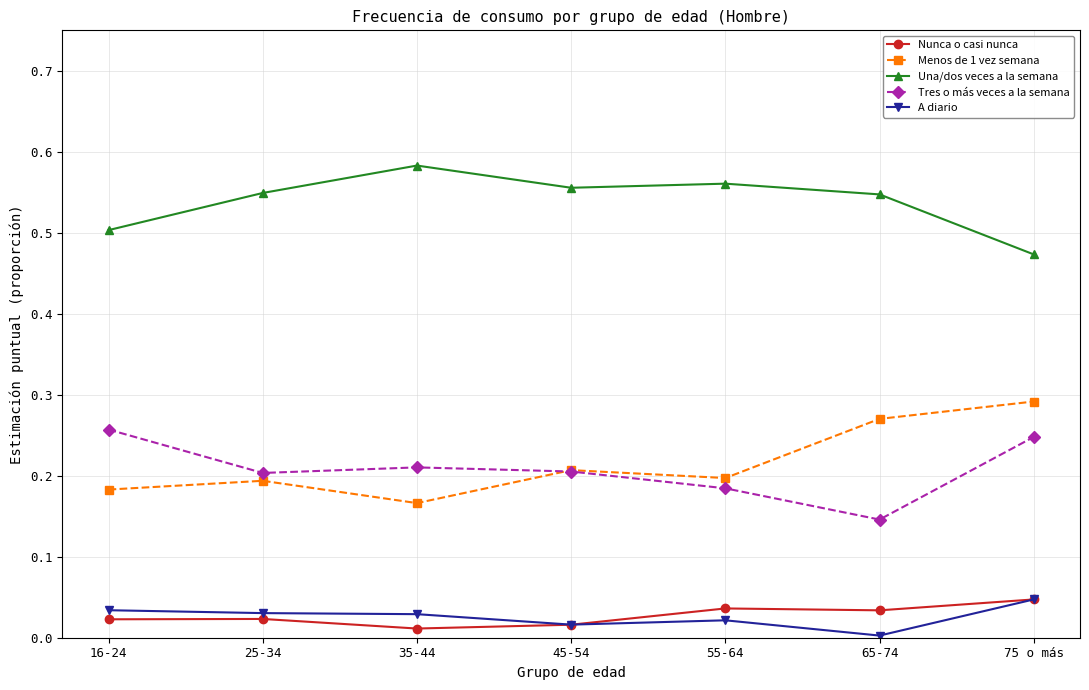

At which category is the sum across all series the highest?

75 o más